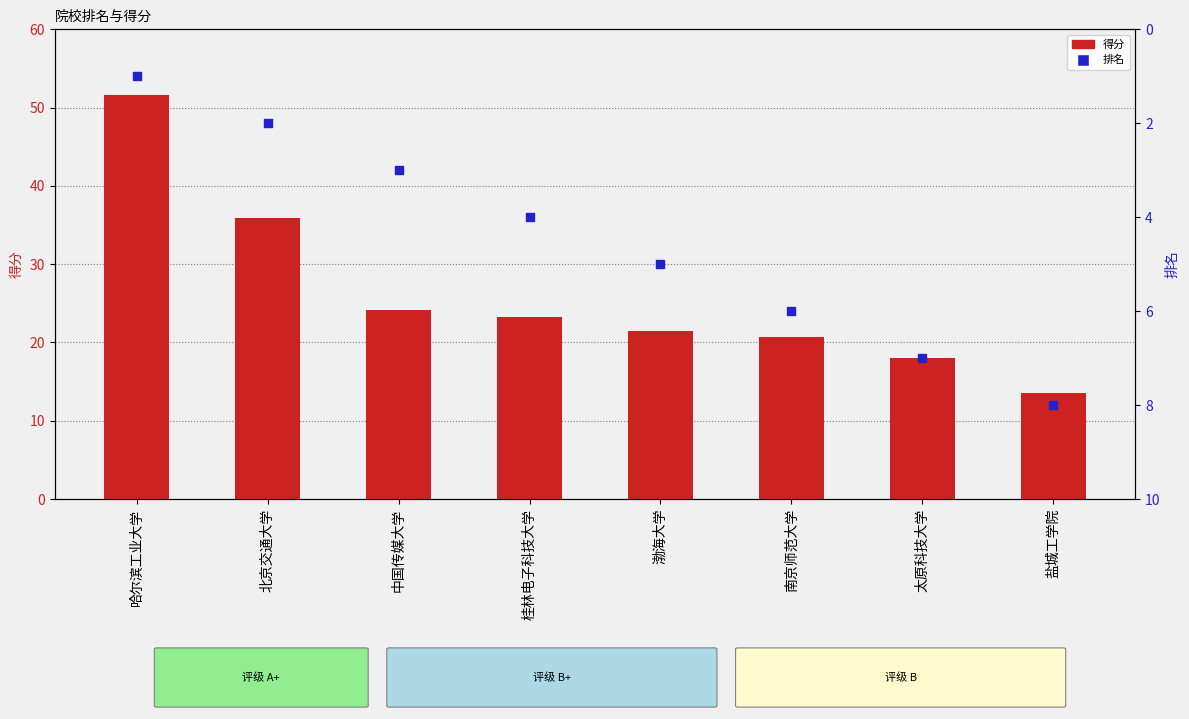

At how many categories does at least one series exceed 46?

1